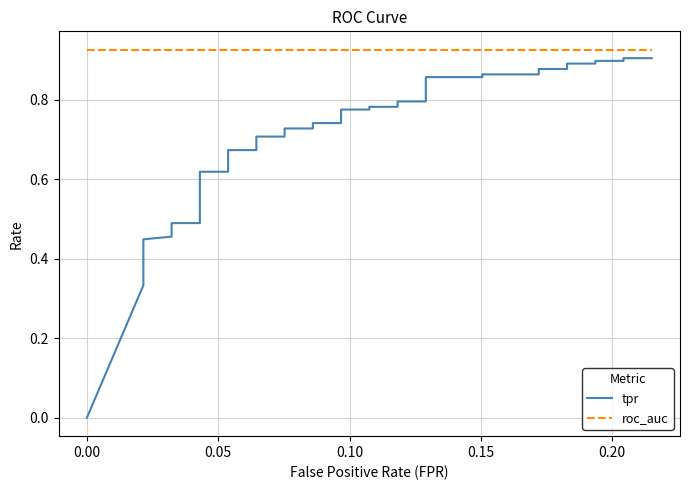

Is this an area chart (filled region under the line)?

No